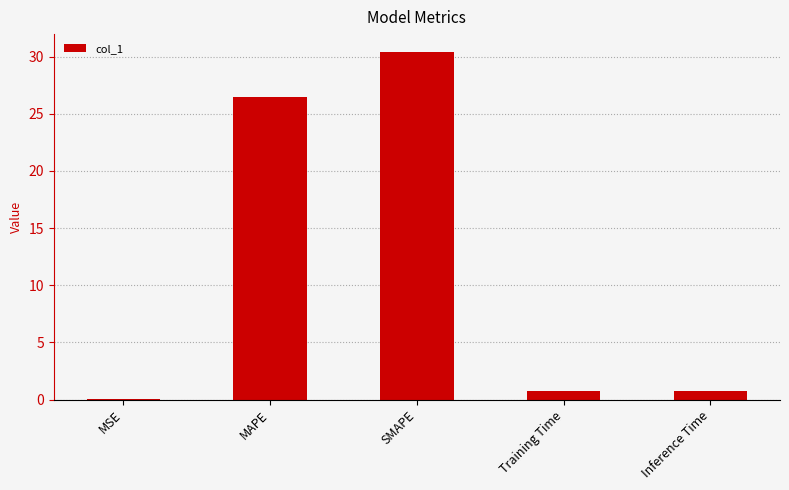

What is the maximum value shown in the chart?

30.4